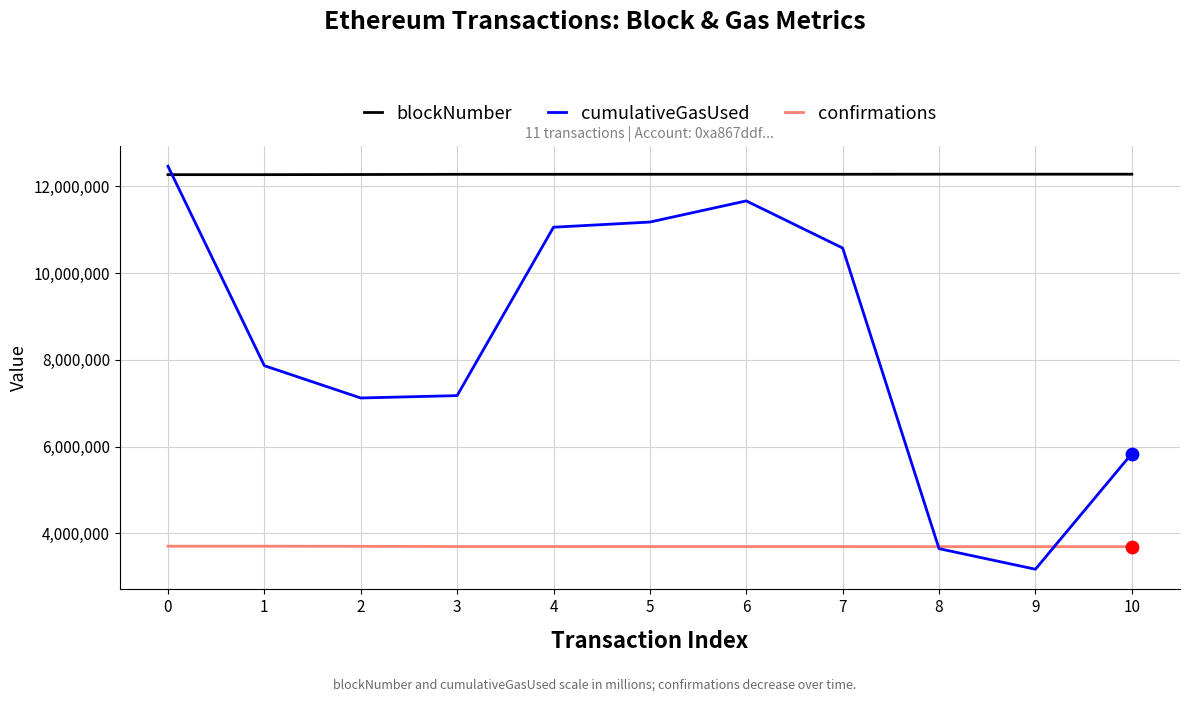

Is the value of blockNumber at 2 greater than the value of cumulativeGasUsed at 5?

Yes